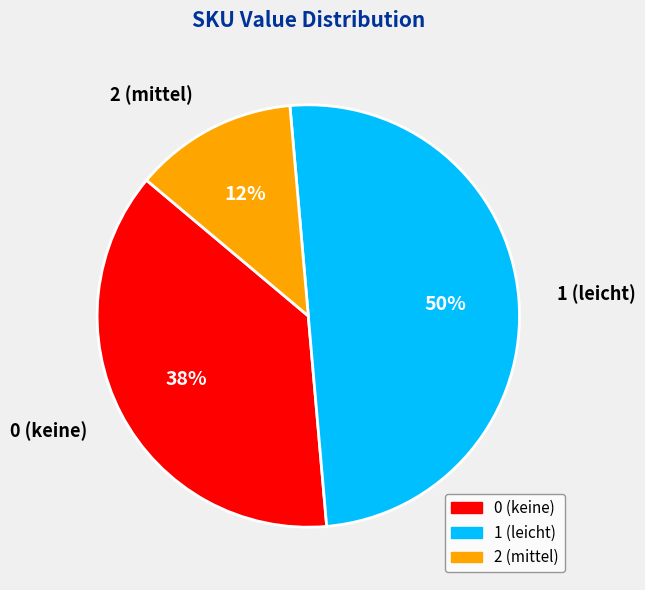

True or false: 0 (keine) accounts for 48% of the total.

False